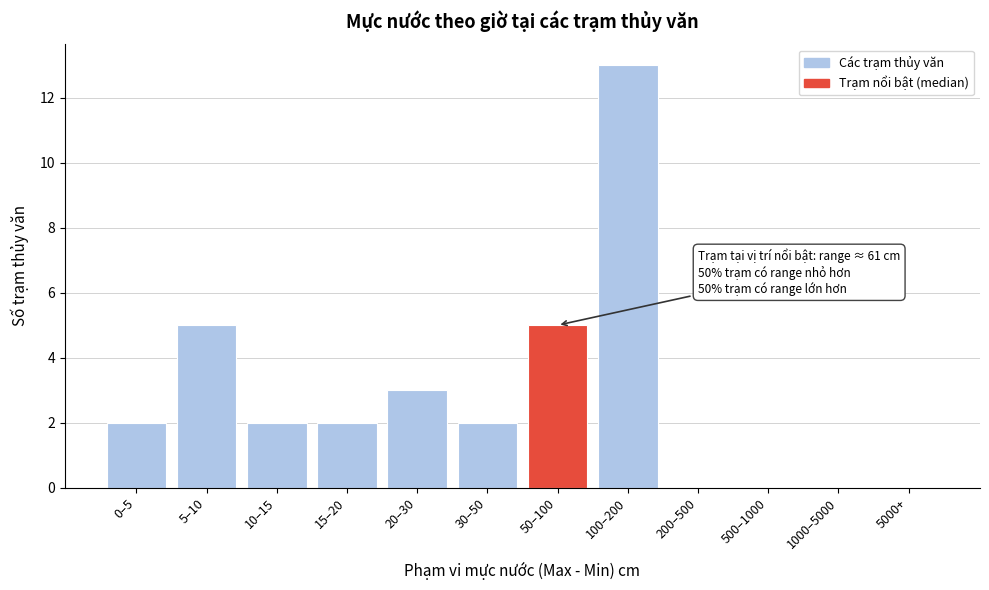

Reading right to left, extract all data points from this chart.

5000+=0	1000–5000=0	500–1000=0	200–500=0	100–200=13	50–100=5	30–50=2	20–30=3	15–20=2	10–15=2	5–10=5	0–5=2